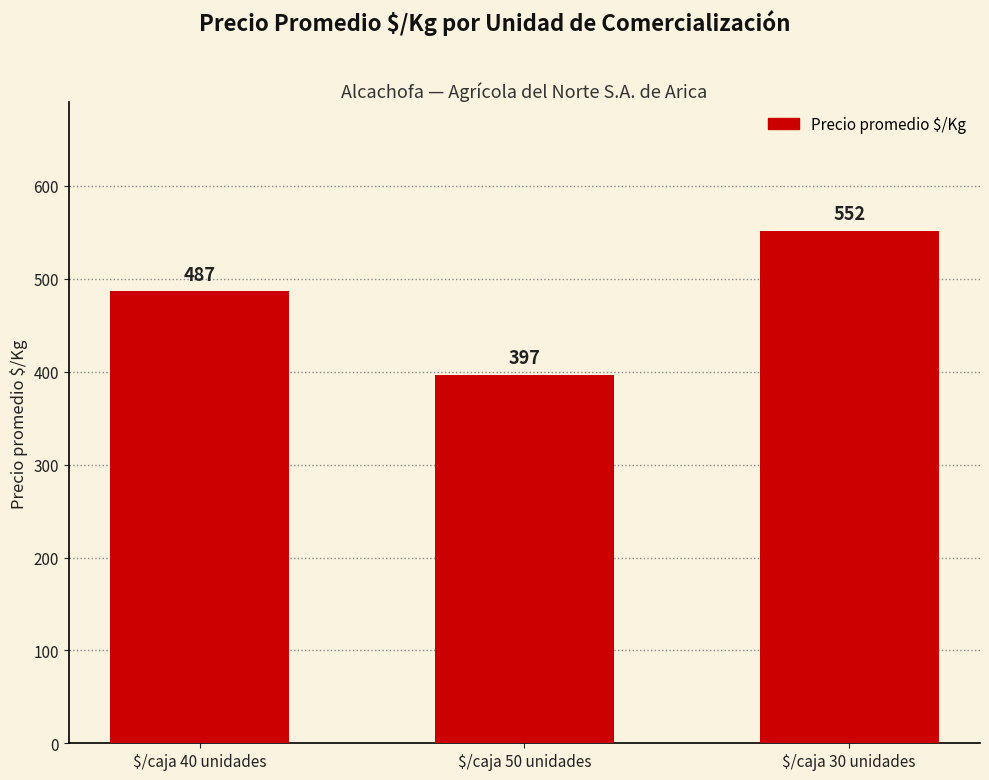

What is the ratio of the value at $/caja 30 unidades to the value at $/caja 50 unidades?

1.4